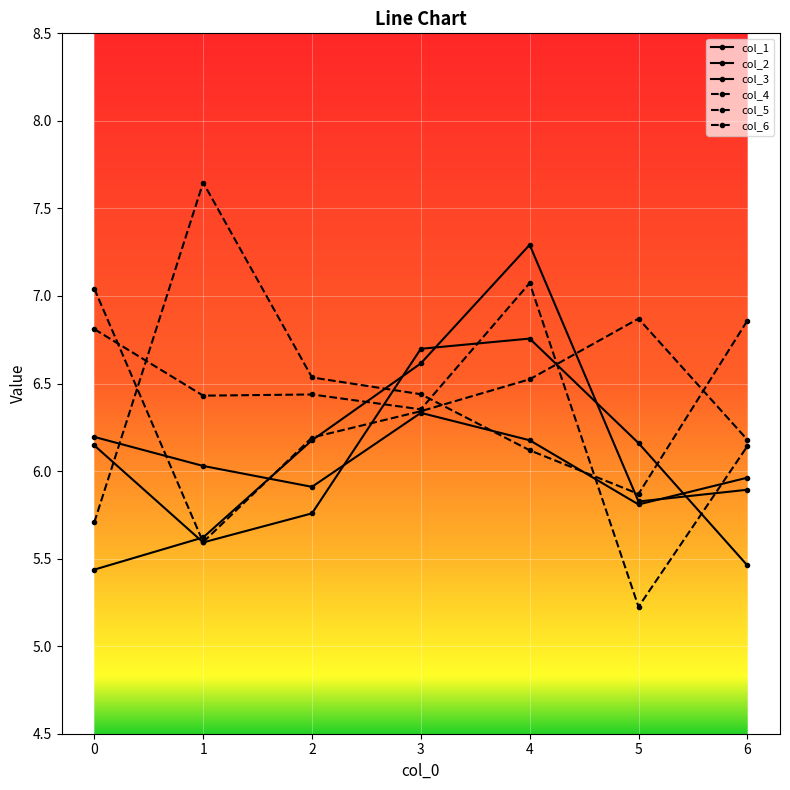

List the labels in order of col_4 value, largest first.

0, 5, 4, 3, 2, 6, 1